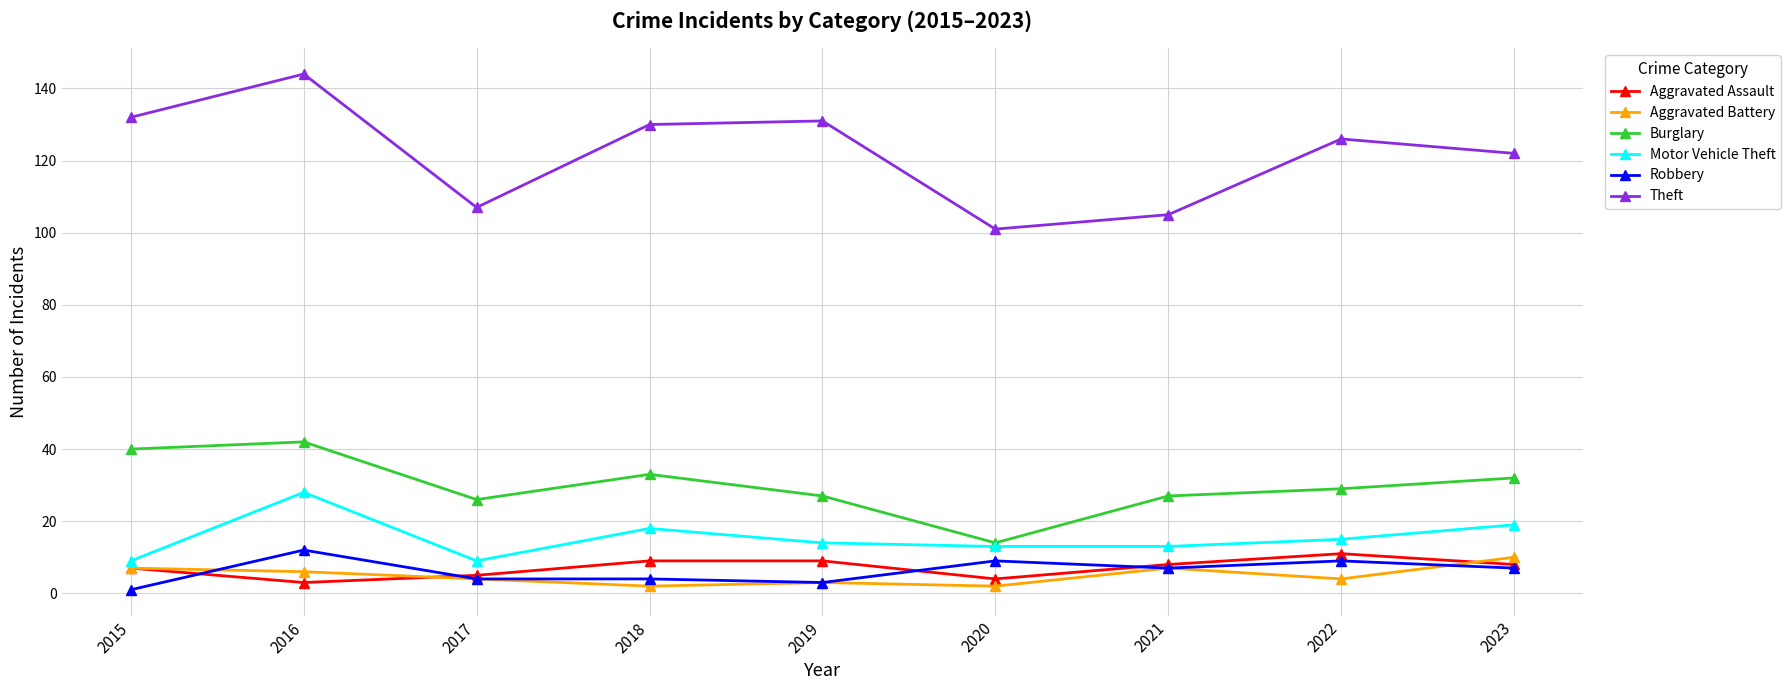

At which category does Theft reach its first local peak?

2016